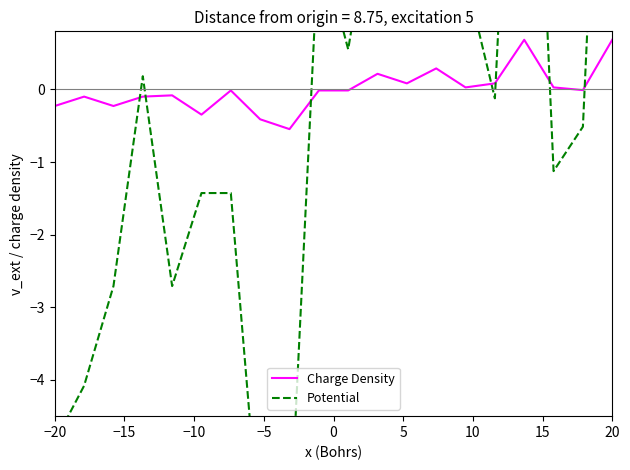

What is the lowest value of the Charge Density series?

-0.5